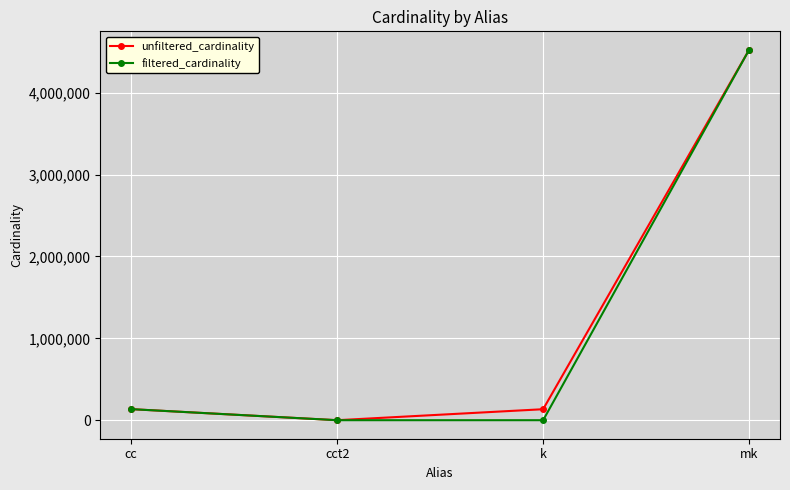

How many interior local valleys does the filtered_cardinality series have?

1